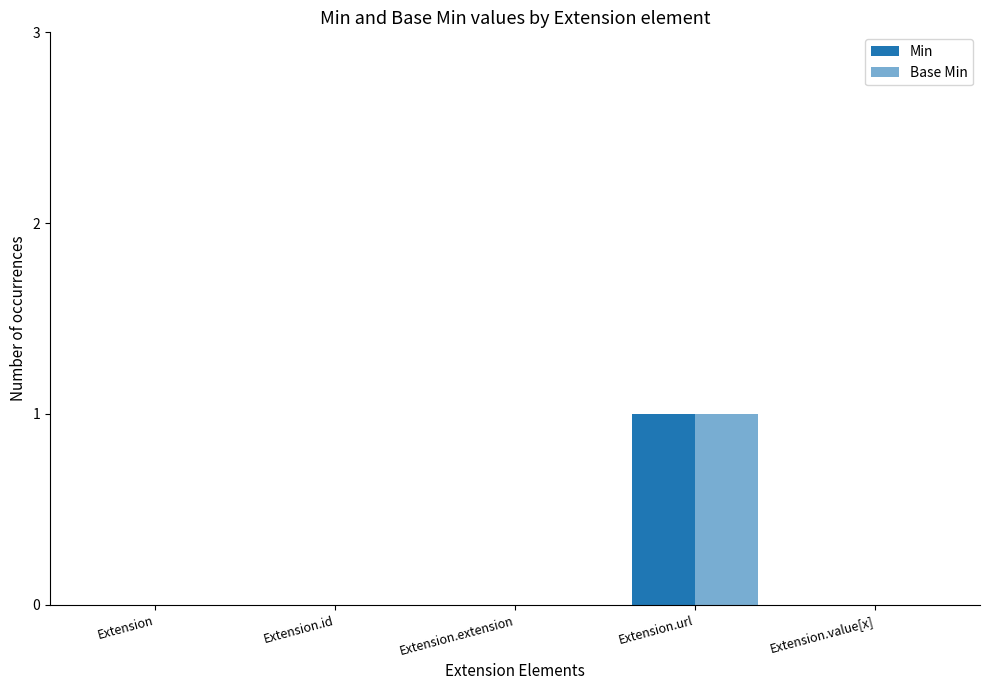

Rank the series by their maximum value, from highest to lowest.

Min, Base Min